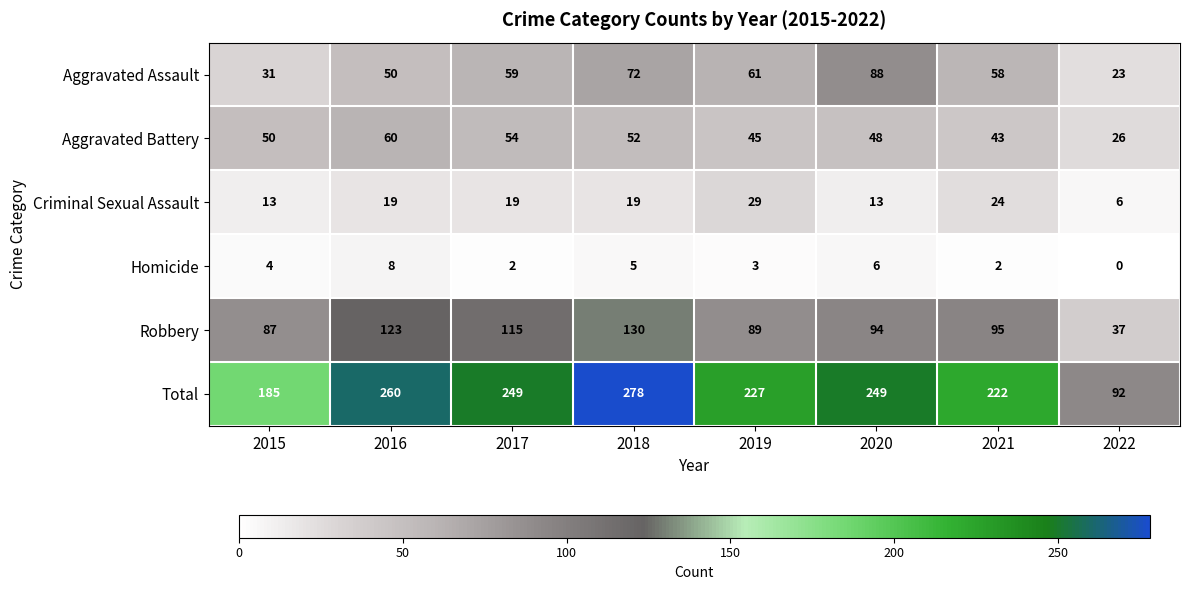

List the series in order of their peak value, highest first.

Total, Robbery, Aggravated Assault, Aggravated Battery, Criminal Sexual Assault, Homicide